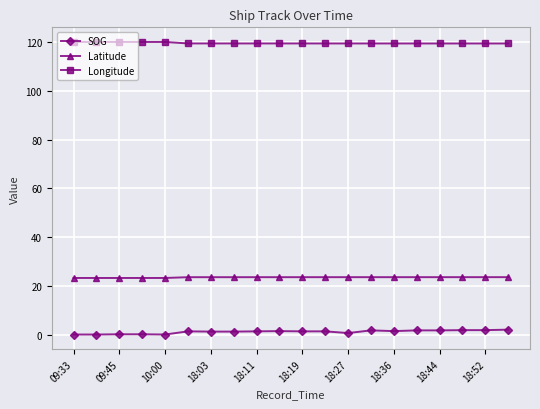

What is the highest value of the Longitude series?

120.1